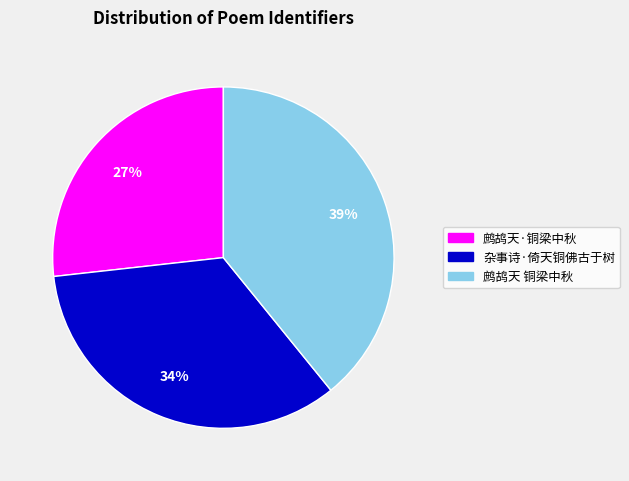

To the nearest percent, what is the difference between the 鹧鸪天 铜梁中秋 and 杂事诗·倚天铜佛古于树 slice percentages?

5%